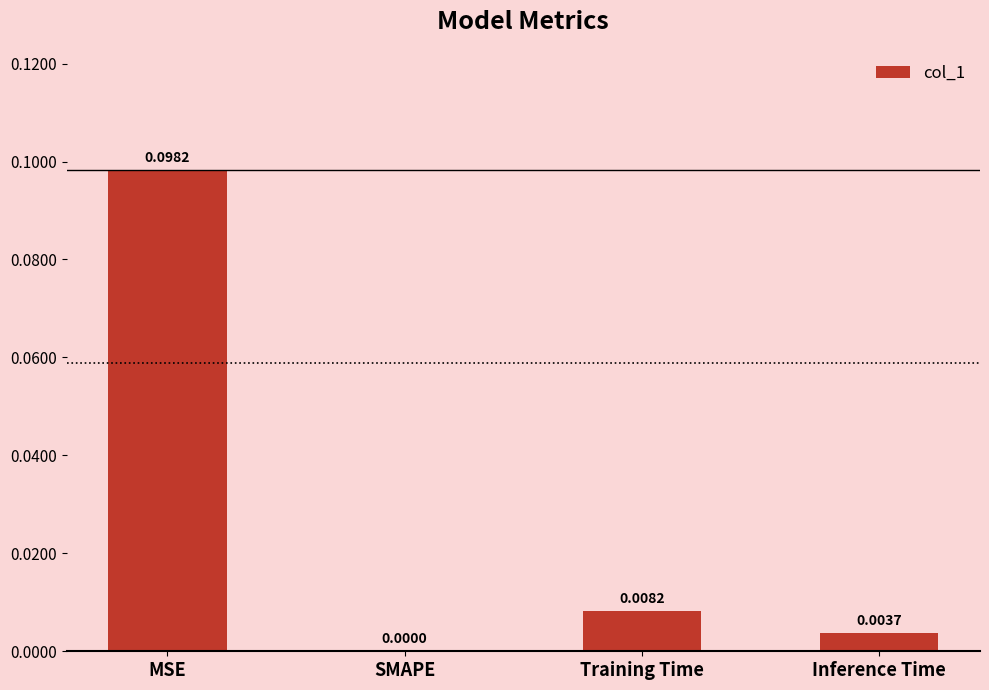

At which label is the value closest to 0?

SMAPE